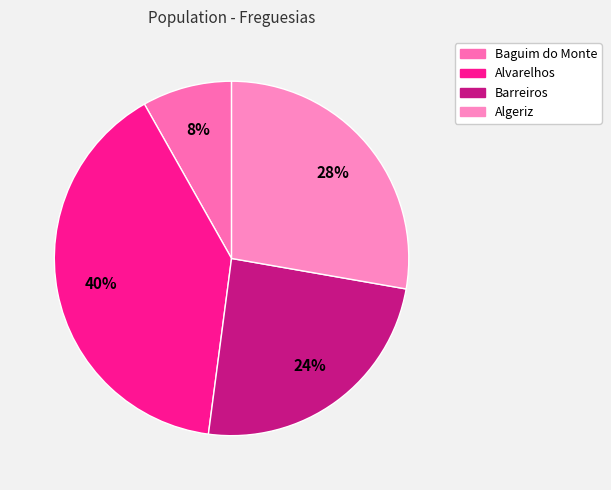

The Barreiros slice represents 24% of the pie. True or false?

True